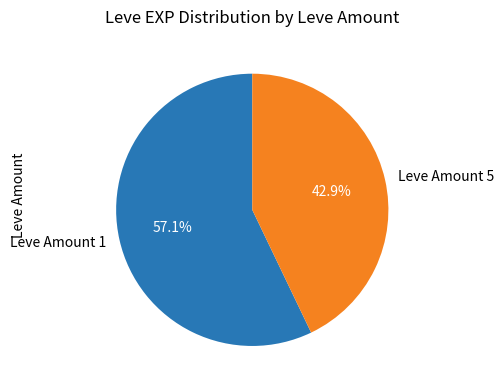

Between Leve Amount 1 and Leve Amount 5, which is larger?

Leve Amount 1